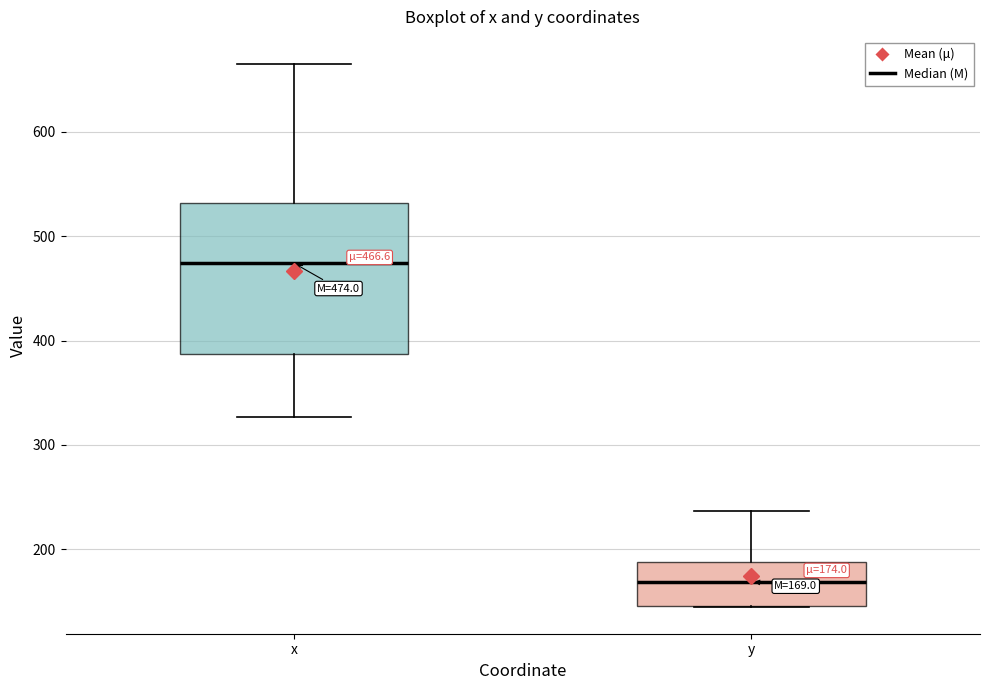

Which box is the tallest, from its lower edge to its upper edge?

x